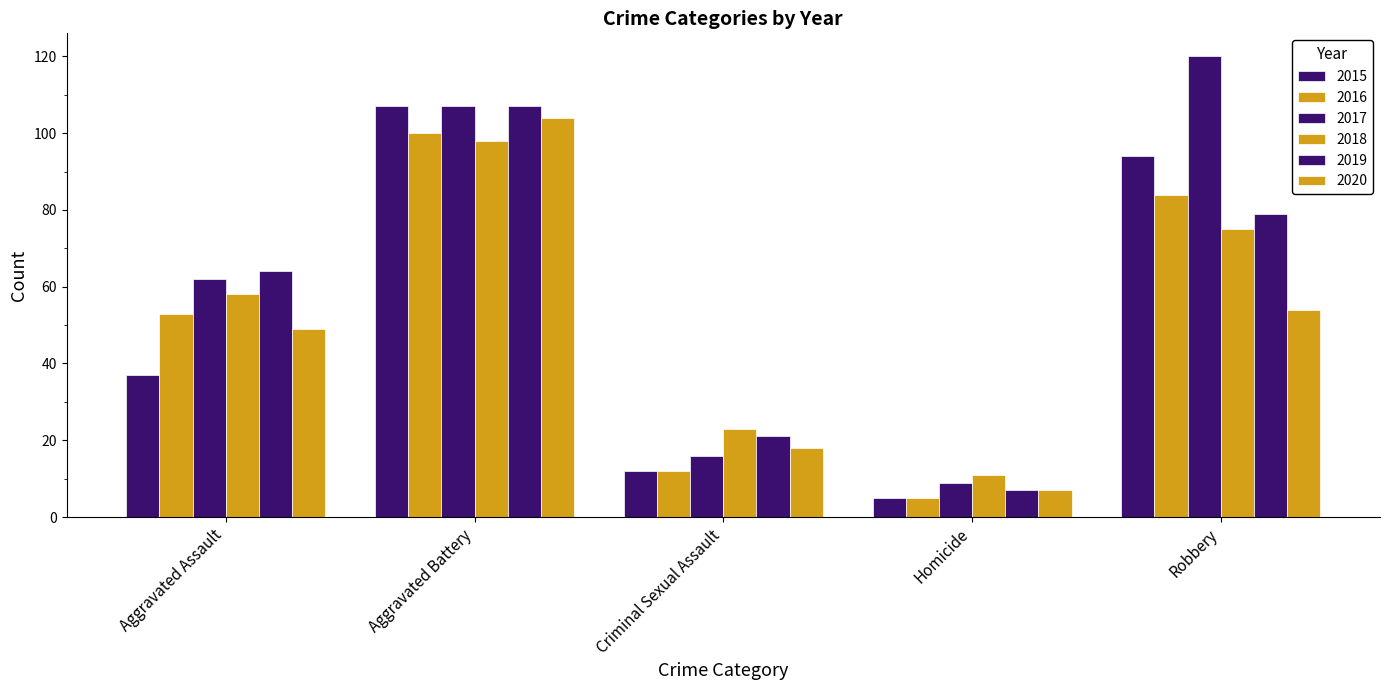

How many bars are there in total?

30